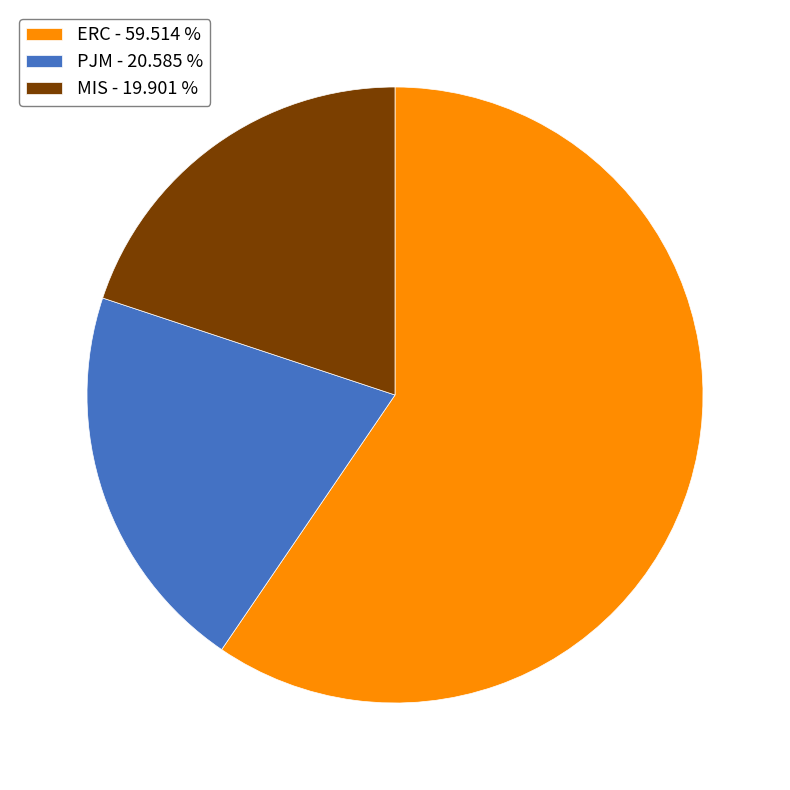

Approximately how many times larger is the value at ERC - 59.514 % compared to PJM - 20.585 %?

2.9